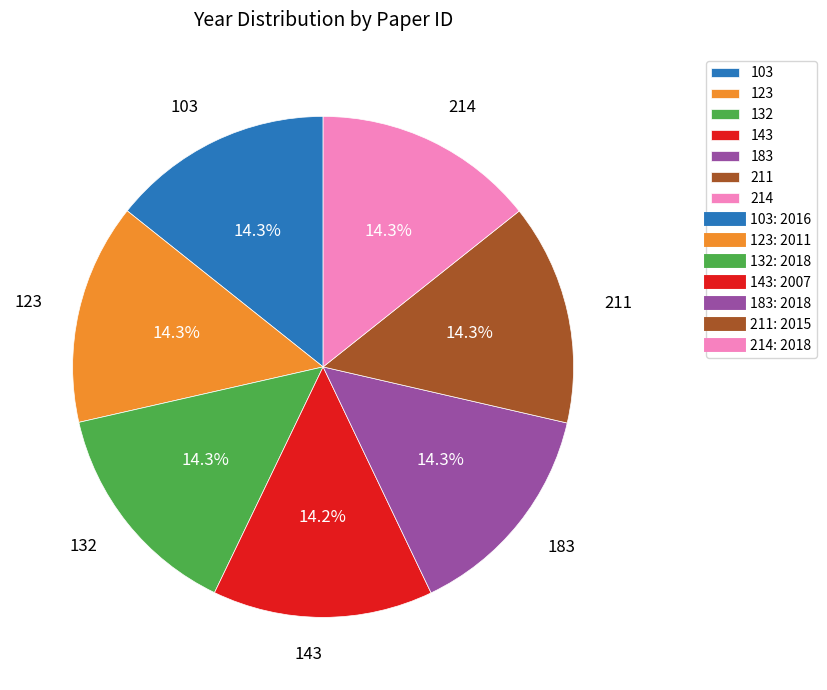

To the nearest percent, what percentage of the pie is 103?

14%